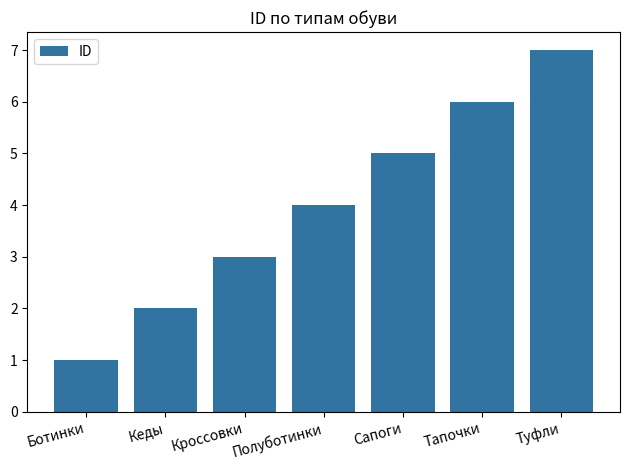

Rank the categories by value from lowest to highest.

Ботинки, Кеды, Кроссовки, Полуботинки, Сапоги, Тапочки, Туфли